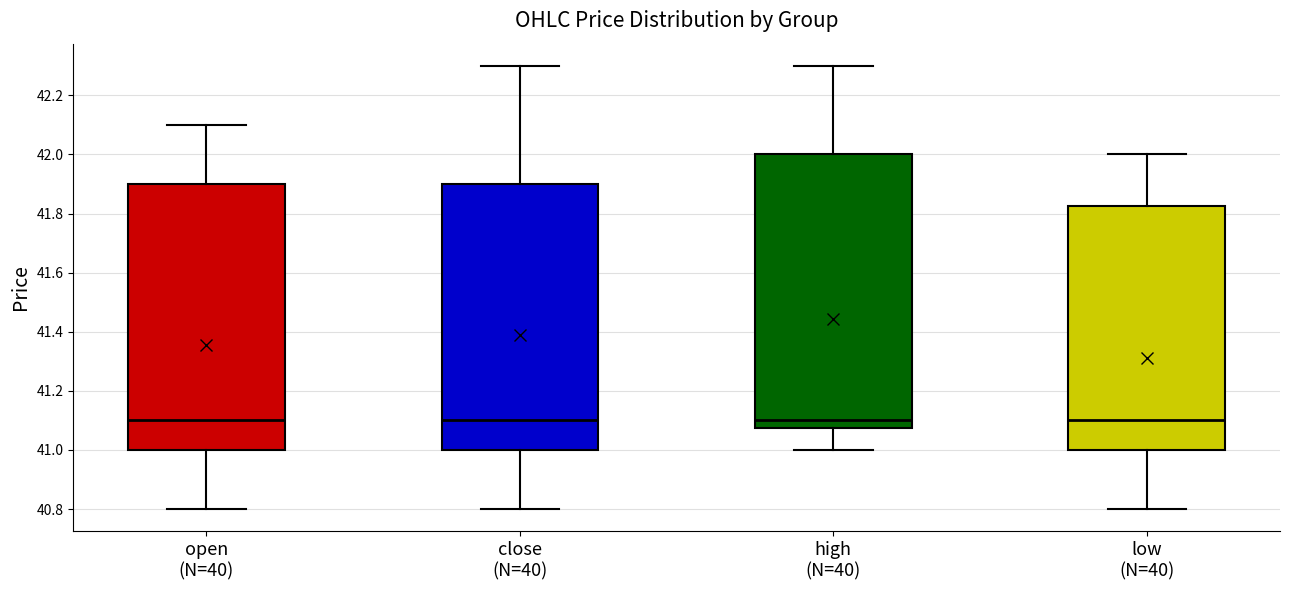

Where is the upper edge of the box for high (N=40) on the y-axis? The values are not printed on the chart, so give them approximately, as read against the axis.

42.00